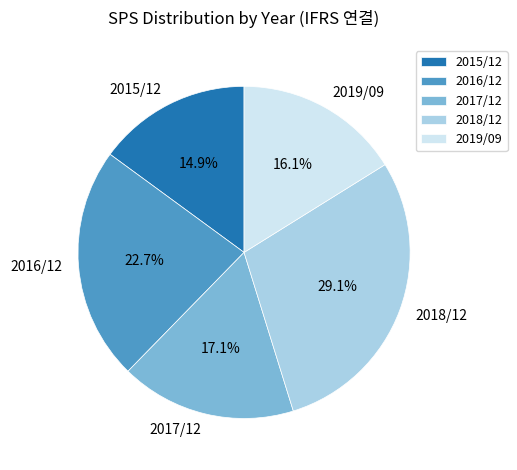

Does 2019/09 represent more than half of the total?

No